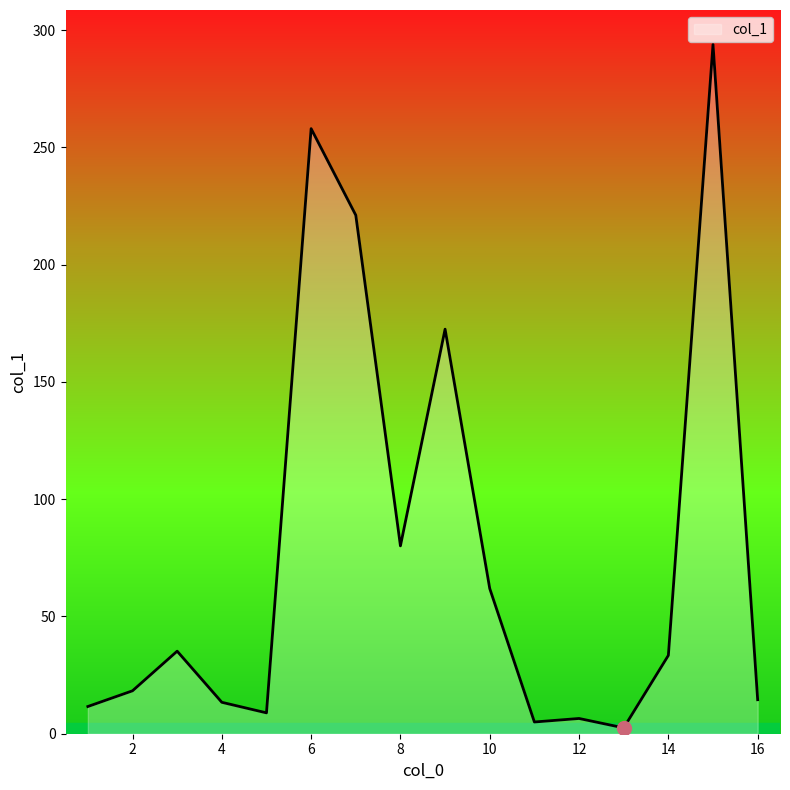

Does the chart display data point markers on the line(s)?

No